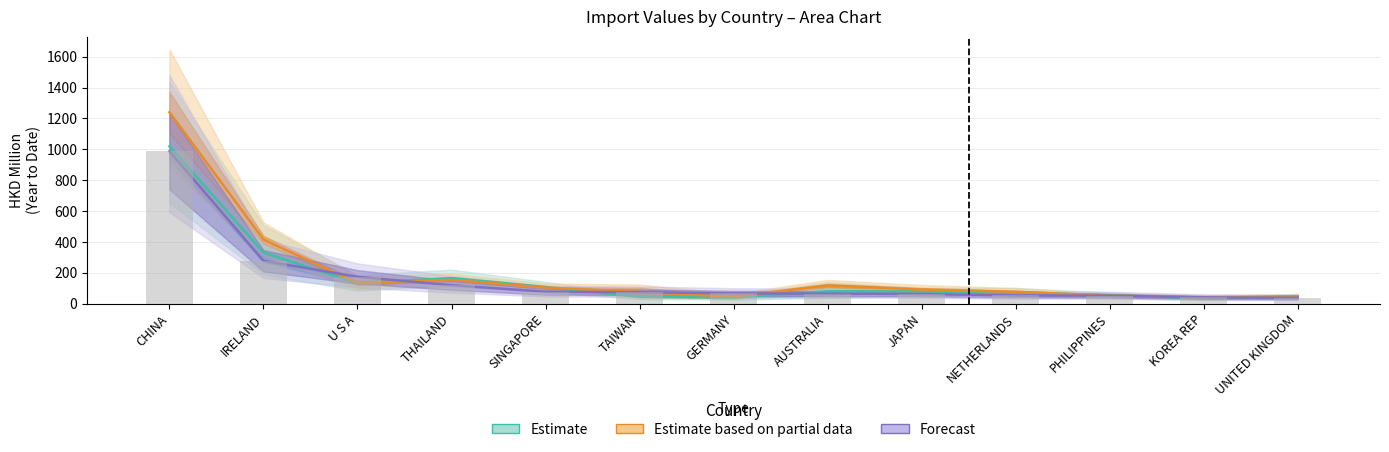

What is the label of the 6th bar from the left?

TAIWAN